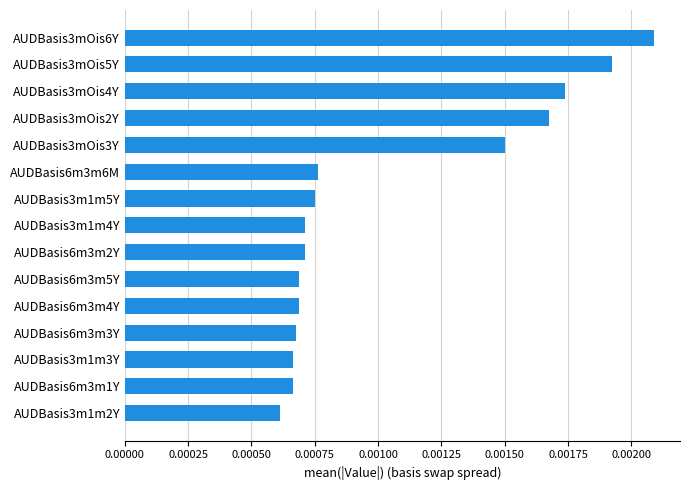

Which label corresponds to the largest value in the chart?

AUDBasis3mOis6Y